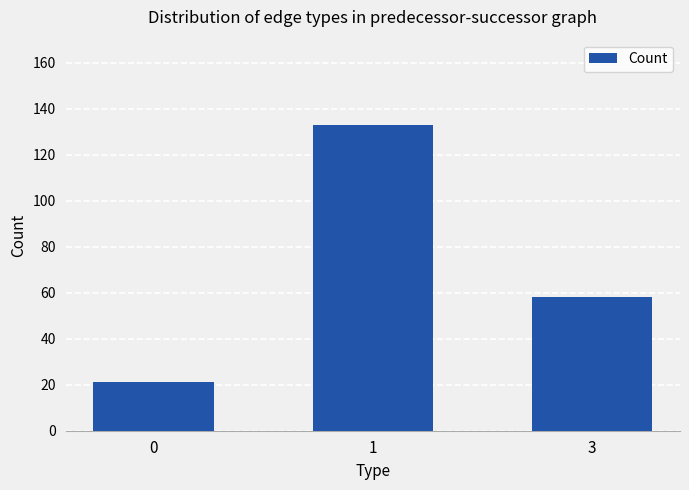

What is the ratio of the value at 0 to the value at 1?

0.2